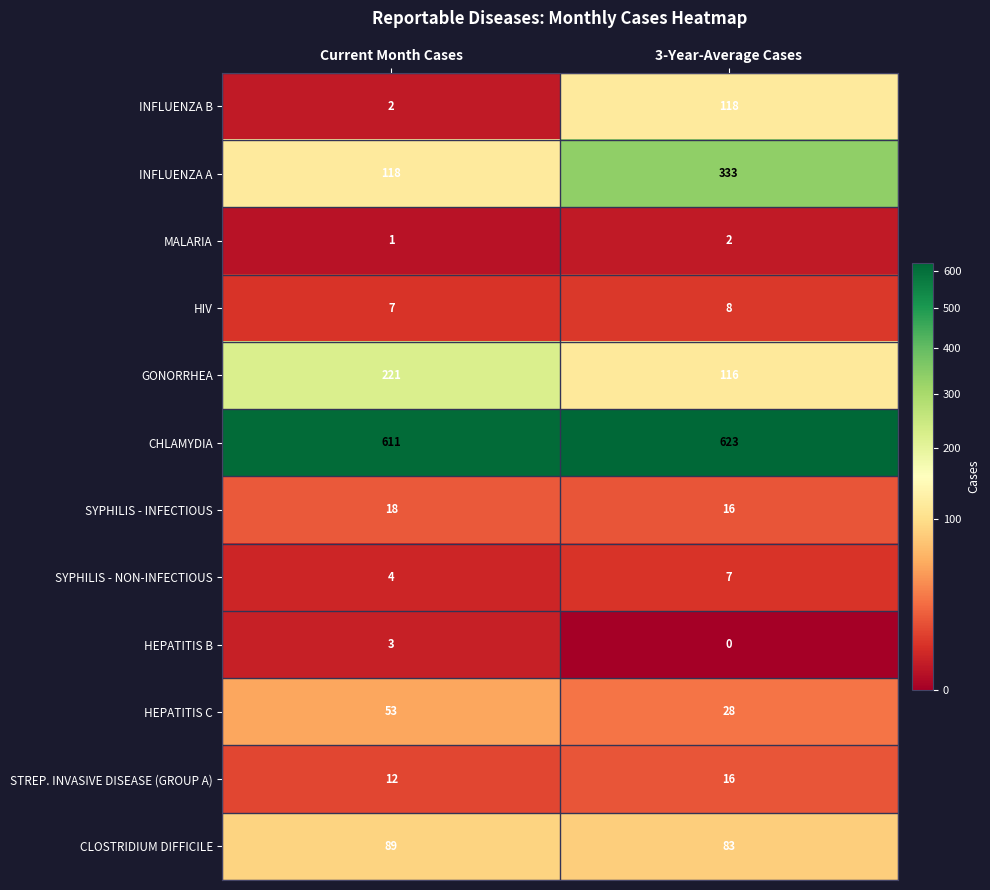

The CHLAMYDIA series shows 611 at Current Month Cases. True or false?

True